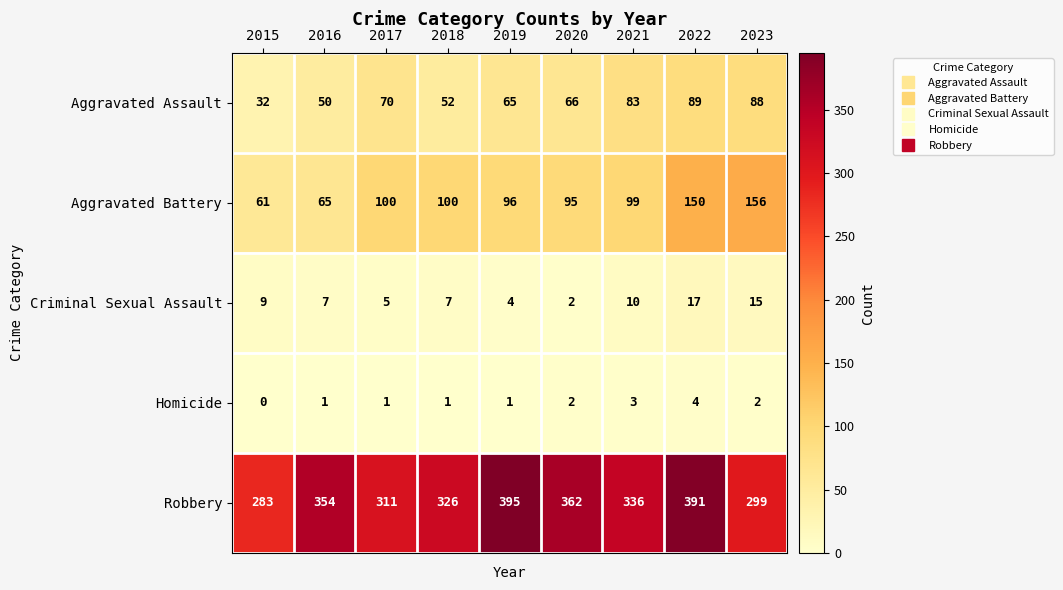

List the series in order of their peak value, lowest first.

Homicide, Criminal Sexual Assault, Aggravated Assault, Aggravated Battery, Robbery